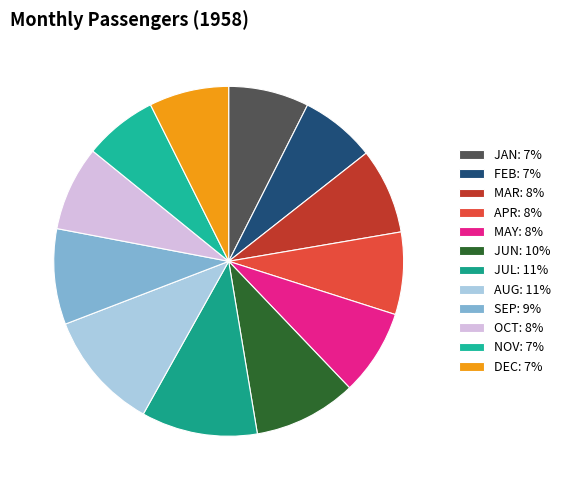

How much of the chart is everything except JUN?

90.5%